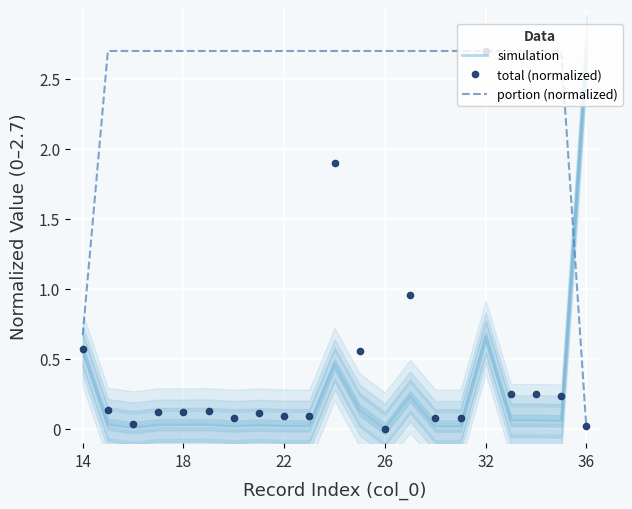

Which category has the lowest value in the portion (normalized) series?

36